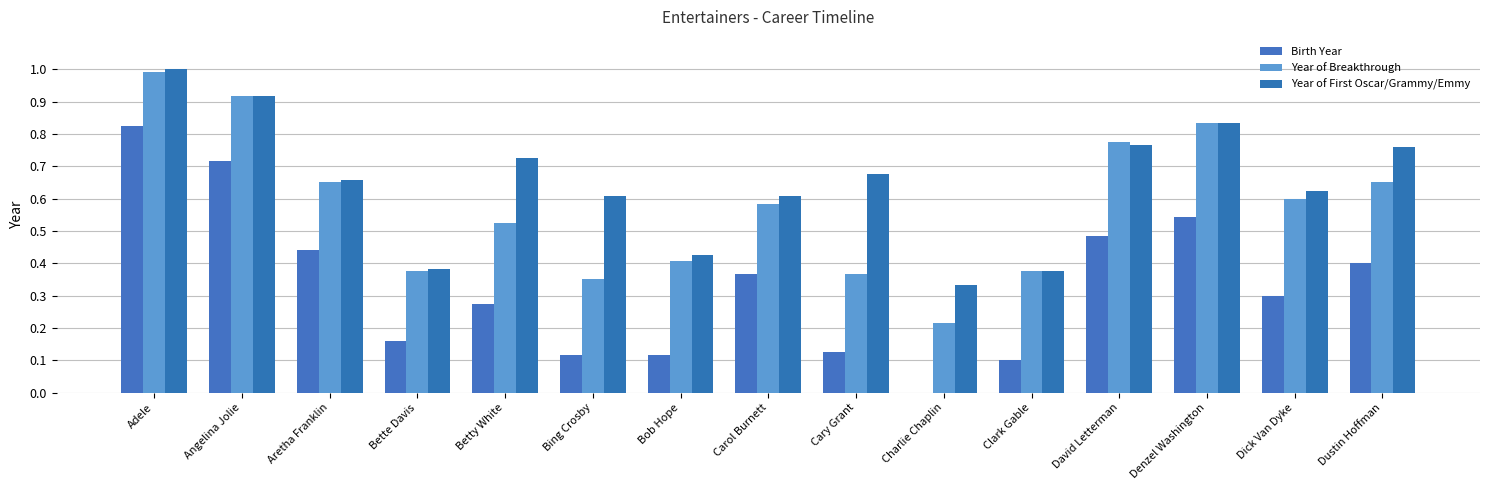

Count the Year of First Oscar/Grammy/Emmy values in the range 0 to 1.

15